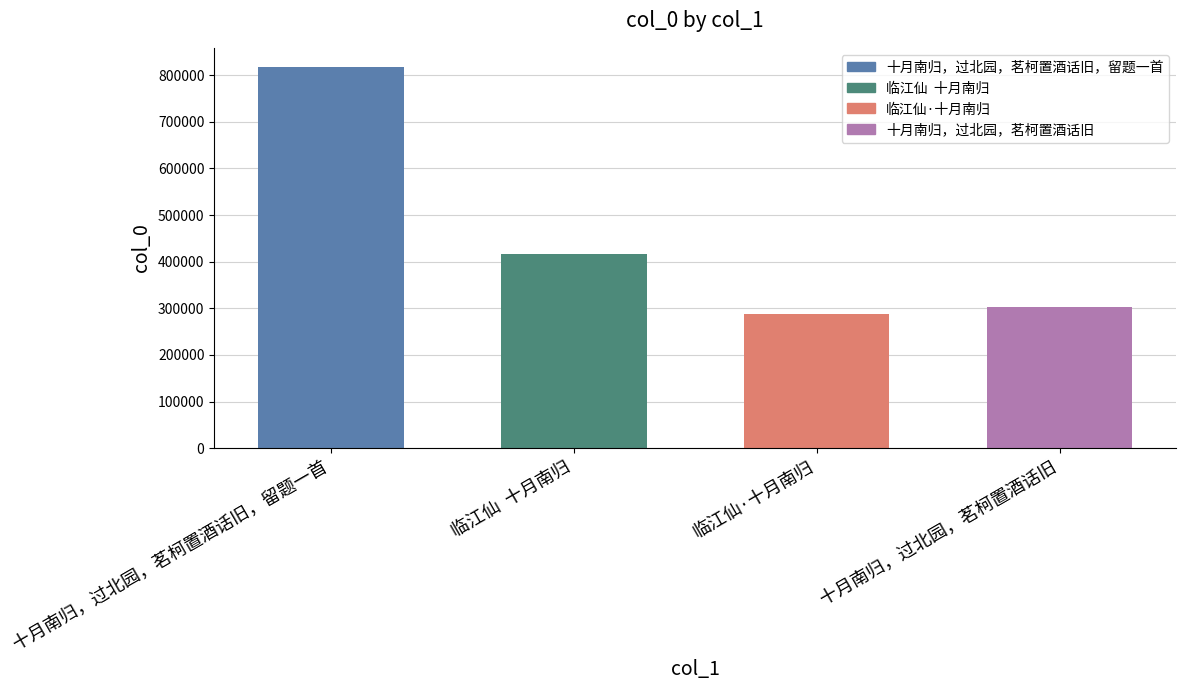

Reading left to right, extract all data points from this chart.

十月南归，过北园，茗柯置酒话旧，留题一首=817724	临江仙  十月南归=417297	临江仙·十月南归=287649	十月南归，过北园，茗柯置酒话旧=302469